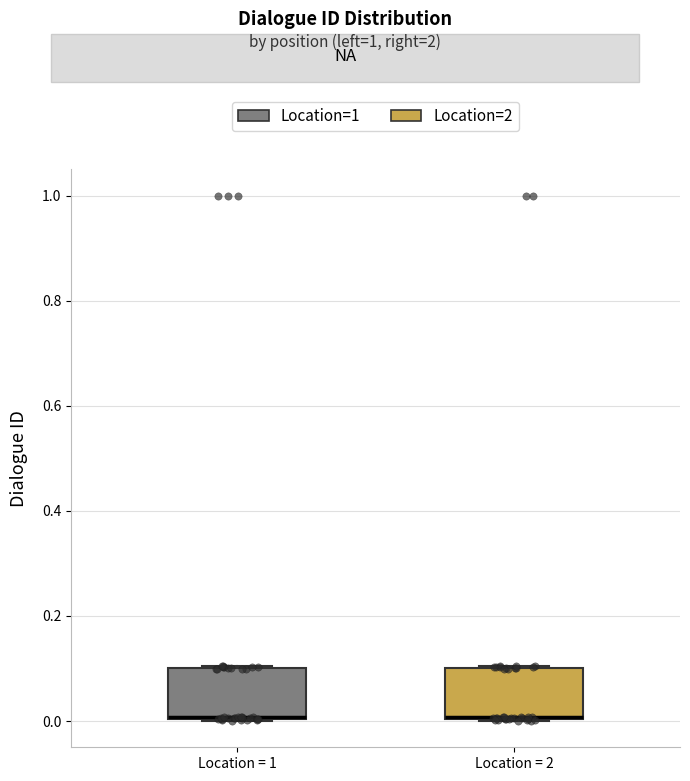

Reading left to right, read every box against the y-axis: the position of its median line, the range the box covers, and the ends of its whiskers. The values are not printed on the chart, so give them approximately, as read against the axis.

Location = 1: median 0.0 (drawn on the box's lower edge), box 0.0 to 0.1, whiskers 0.0 to 0.1
Location = 2: median 0.0 (drawn on the box's lower edge), box 0.0 to 0.1, whiskers 0.0 to 0.1